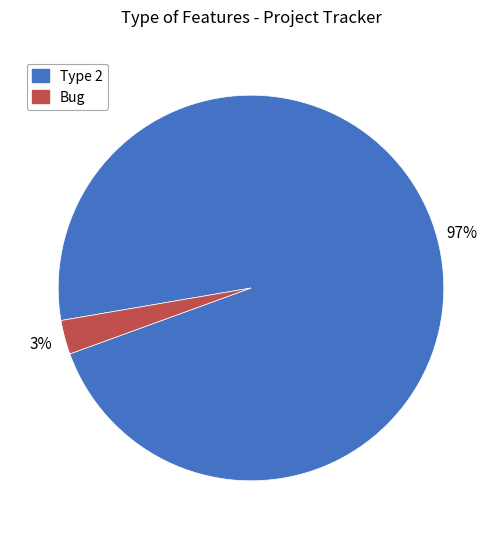

Is it true that Type 2 is 97% of the pie?

True